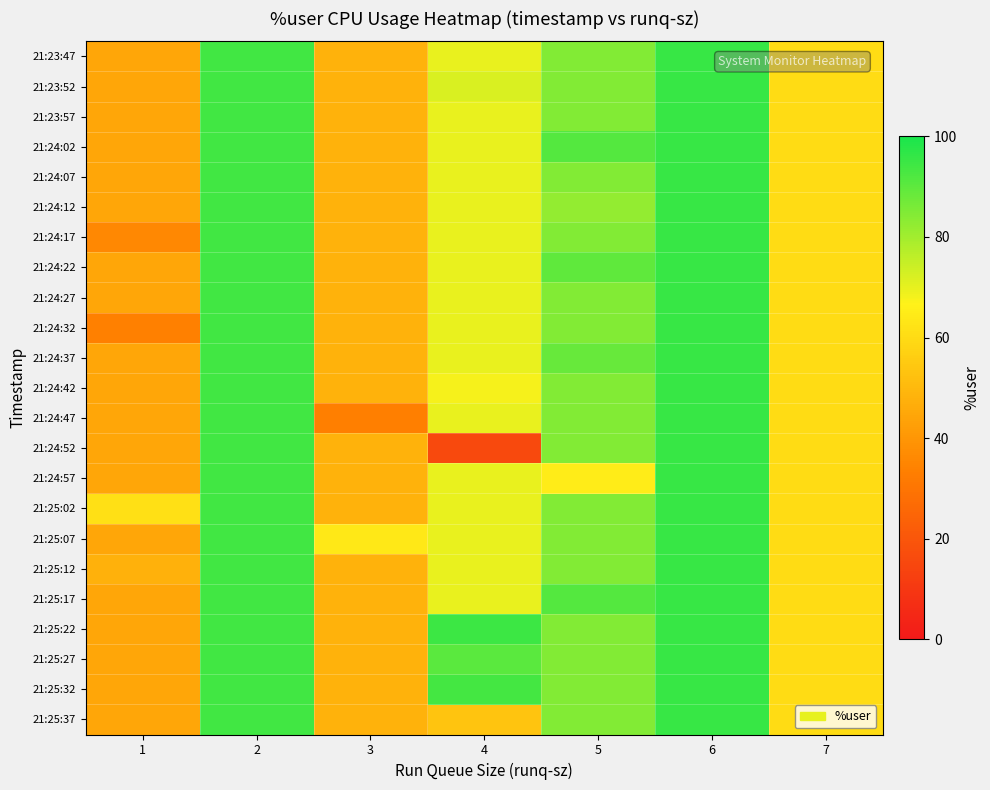

At which category does the chart reach its minimum across all series?

4